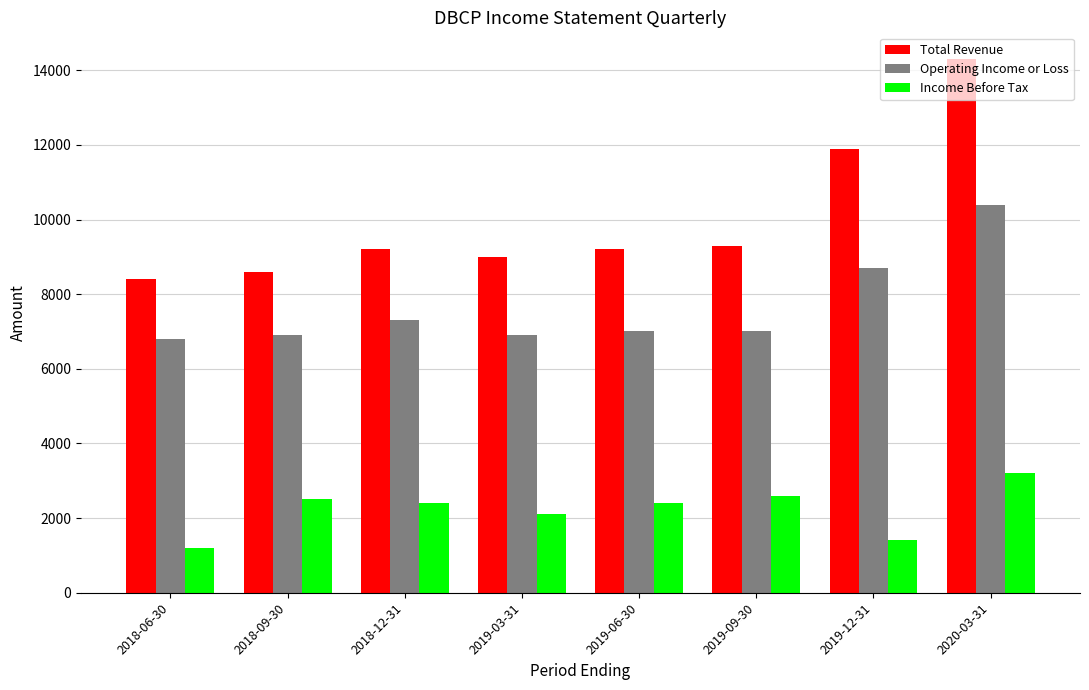

Rank the series by their maximum value, from highest to lowest.

Total Revenue, Operating Income or Loss, Income Before Tax